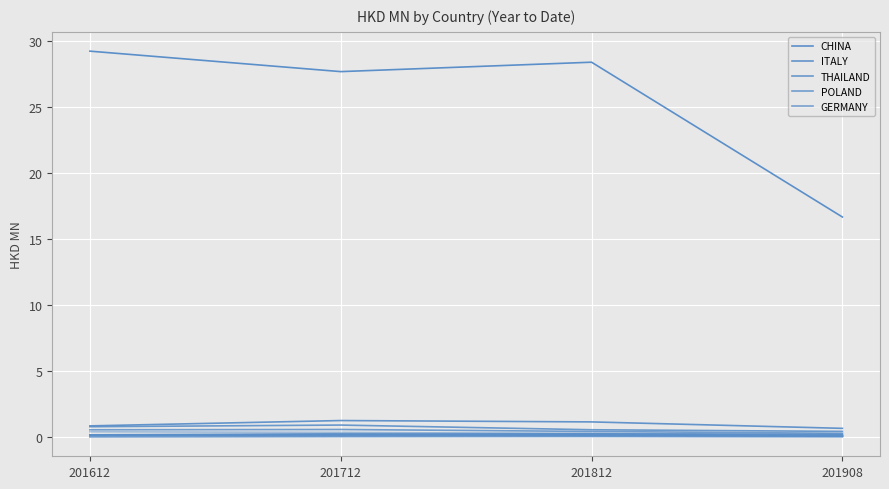

True or false: 201612 HKD MN has a value of 0.2 at U S A.

False